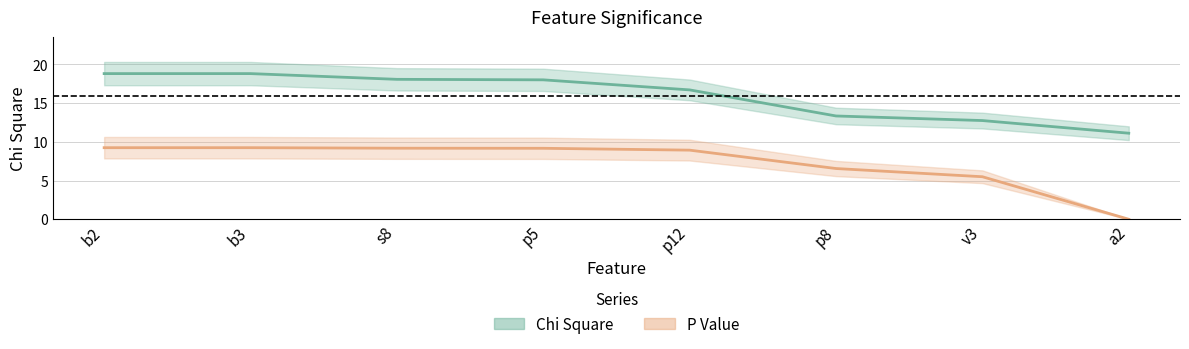

Does the chart display data point markers on the line(s)?

No